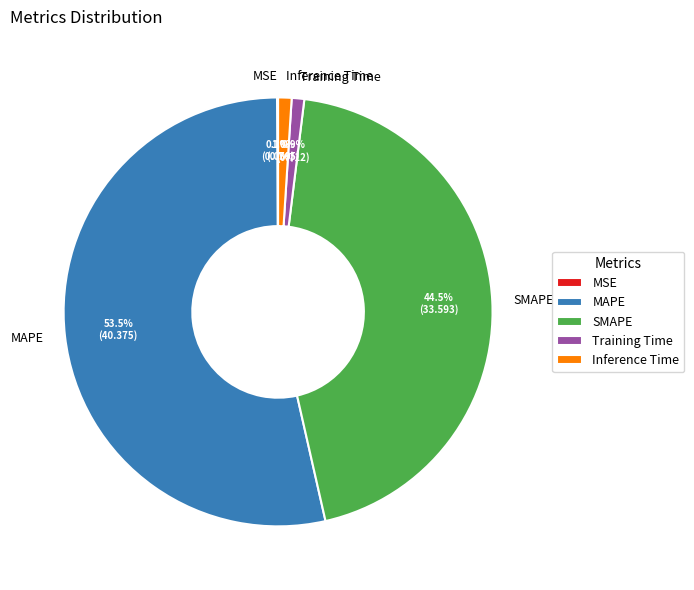

What is the majority slice?

MAPE